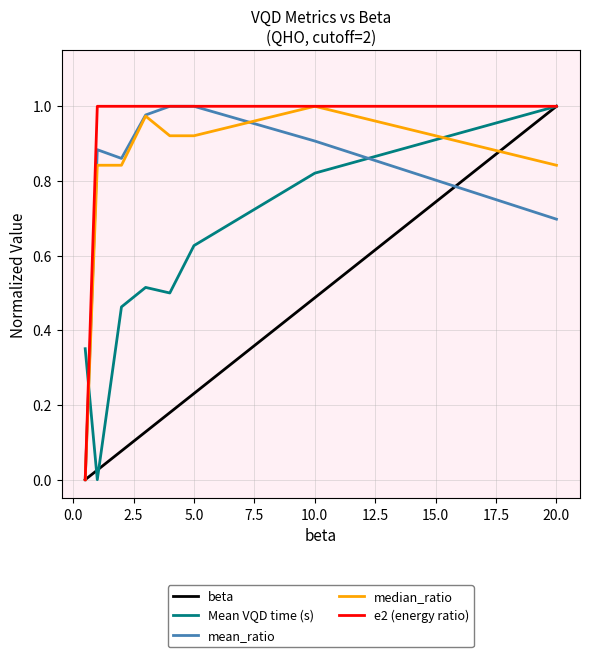

Which series has the largest total across all categories?

e2 (energy ratio)